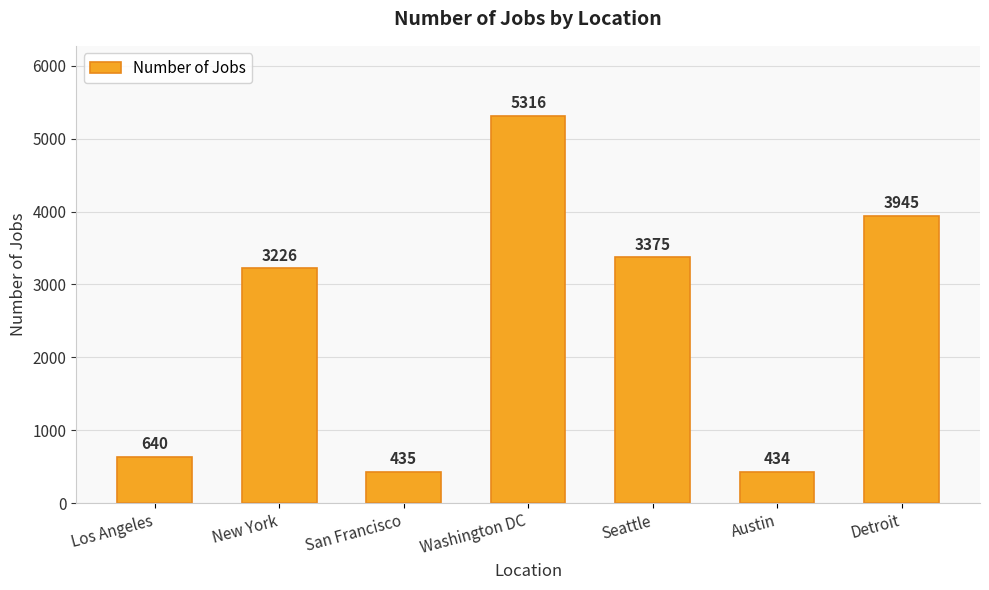

Rank the categories by value from lowest to highest.

Austin, San Francisco, Los Angeles, New York, Seattle, Detroit, Washington DC